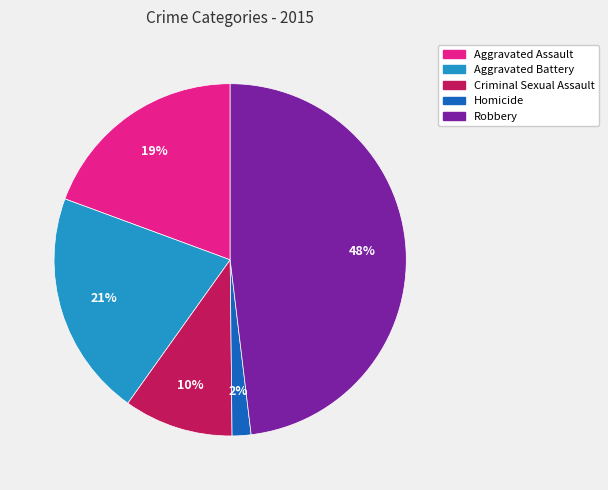

The Aggravated Battery slice represents 21% of the pie. True or false?

True